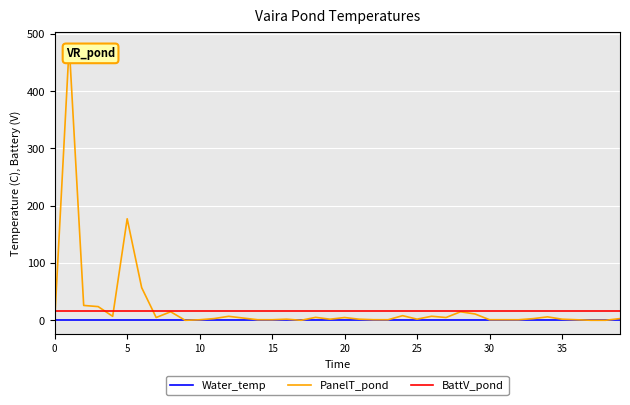

What is the greatest value displayed?

479.9